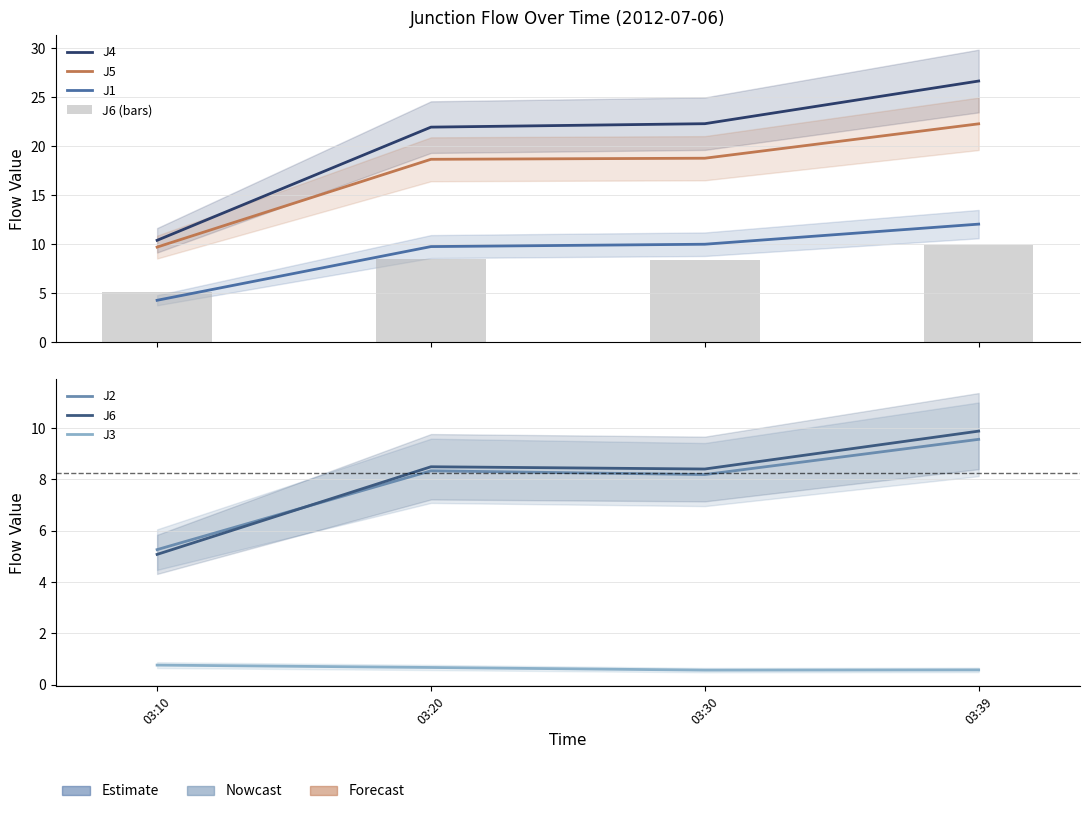

Reading right to left, transcribe all the data shown in this chart.

J1: 03:39=12.1	03:30=10.0	03:20=9.8	03:10=4.3
J2: 03:39=9.6	03:30=8.2	03:20=8.3	03:10=5.3
J3: 03:39=0.6	03:30=0.6	03:20=0.7	03:10=0.8
J4: 03:39=26.7	03:30=22.3	03:20=22.0	03:10=10.4
J5: 03:39=22.3	03:30=18.8	03:20=18.7	03:10=9.7
J6: 03:39=9.9	03:30=8.4	03:20=8.5	03:10=5.1